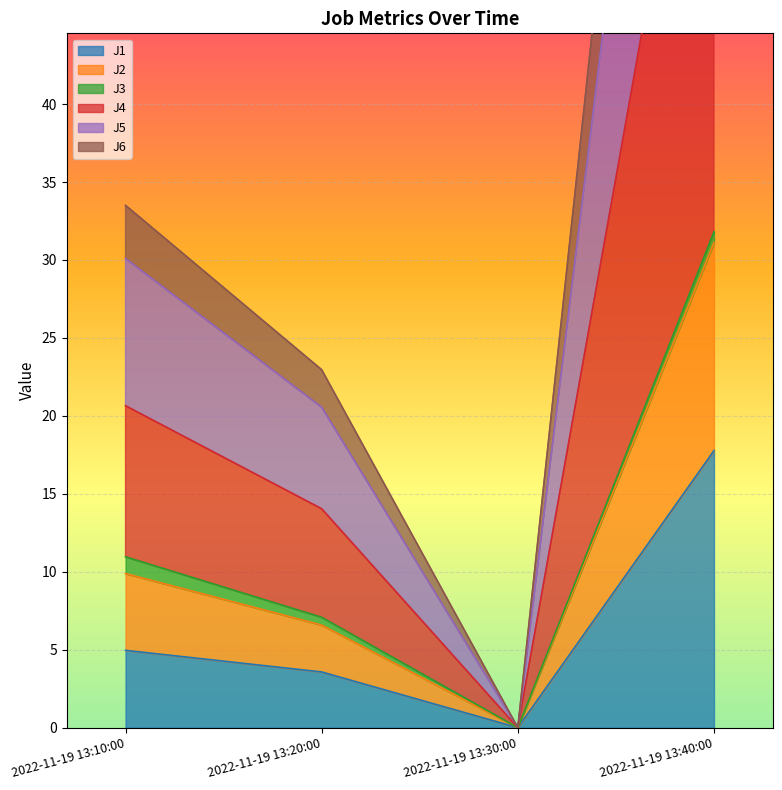

Where is J1 nearest to the value 8?

2022-11-19 13:10:00